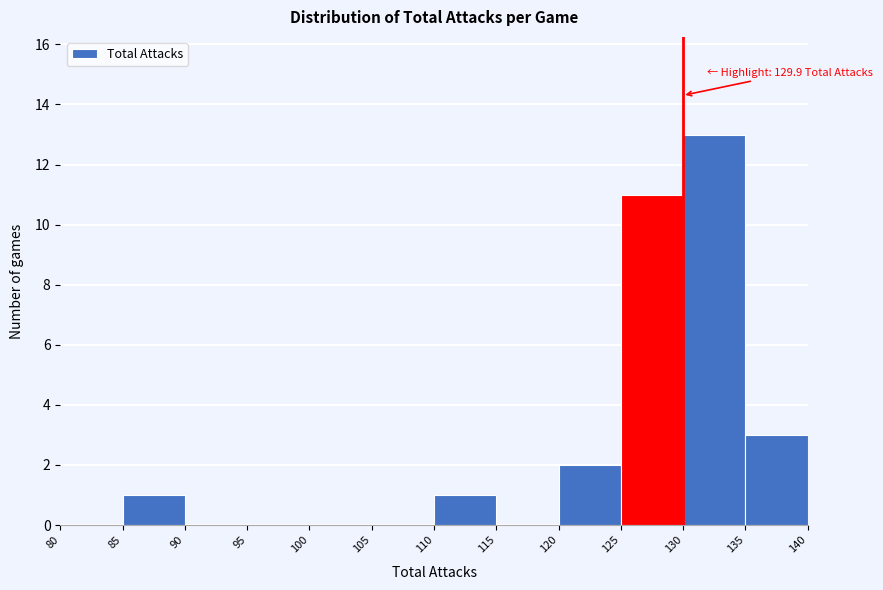

Which range on the x-axis has the tallest bar?

130 to 135